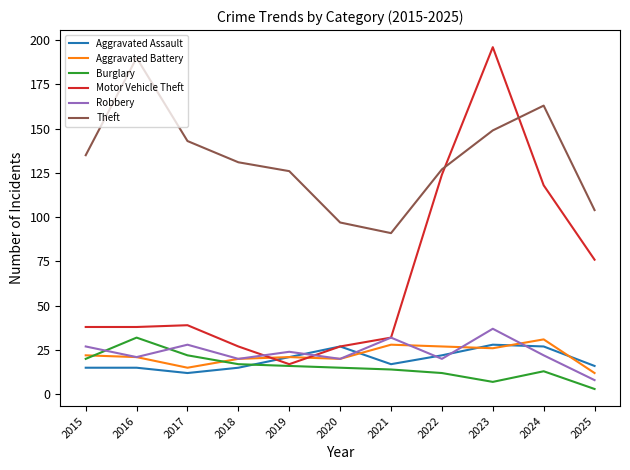

How many categories are shown in the chart?

11